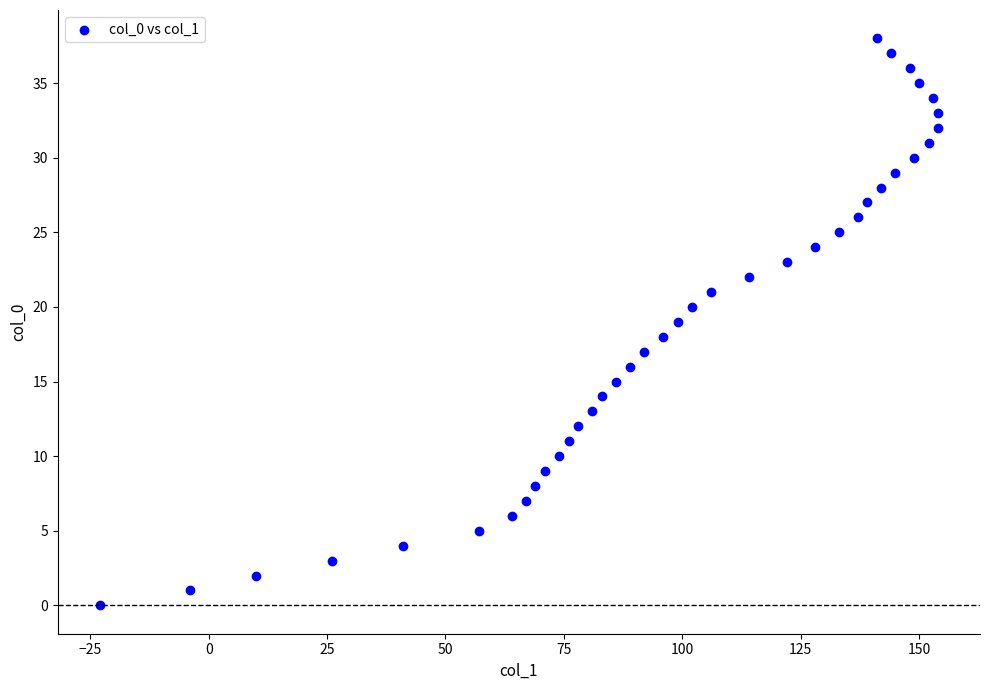

What is the range of X values (max minus min)?

177